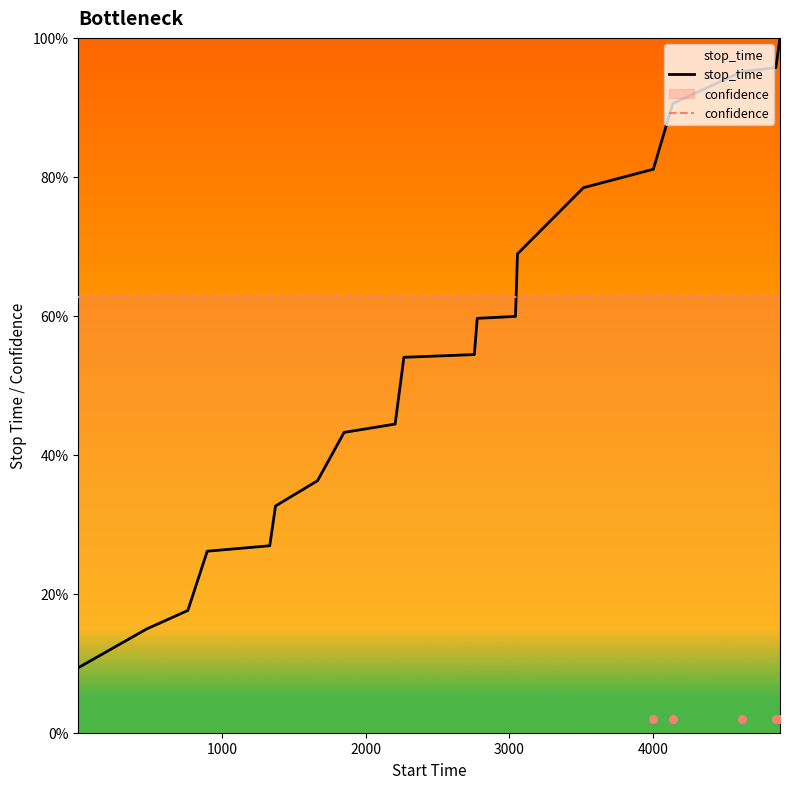

Is the value of confidence at 11 greater than the value of stop_time at 11?

Yes